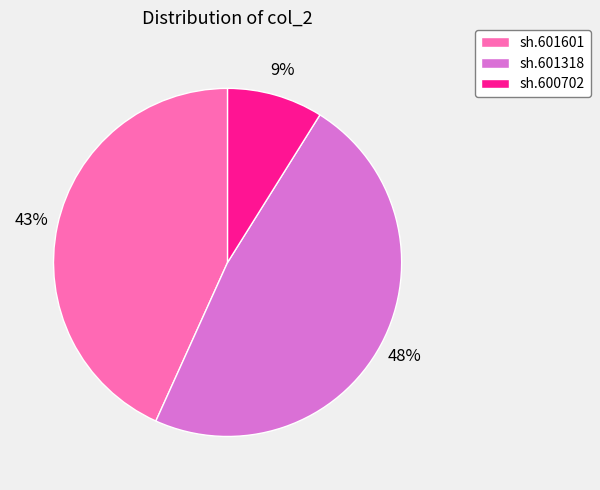

How many slices are in this pie chart?

3